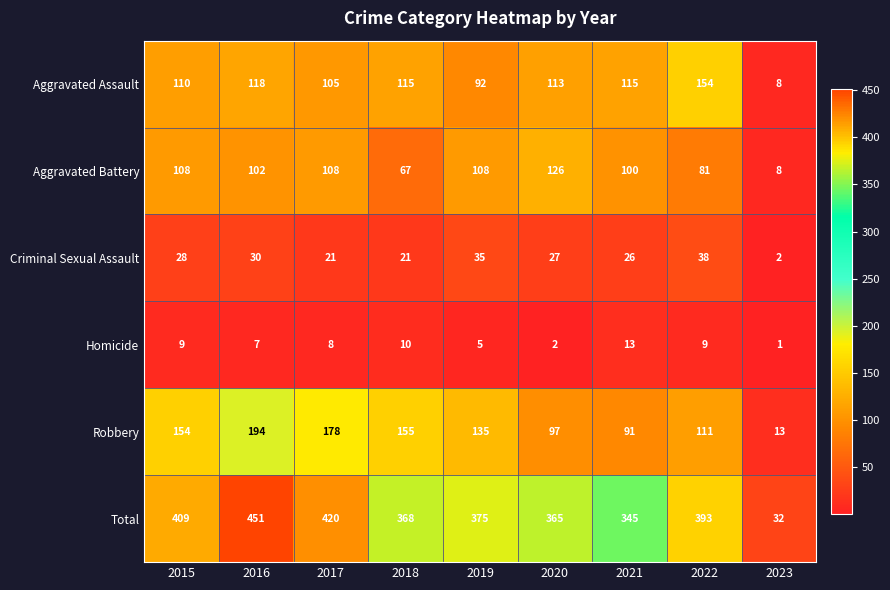

What is the total value across all series at 2018?

736